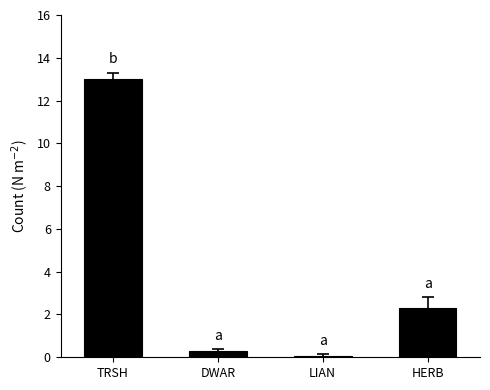

At which category does the chart reach its peak across all series?

TRSH